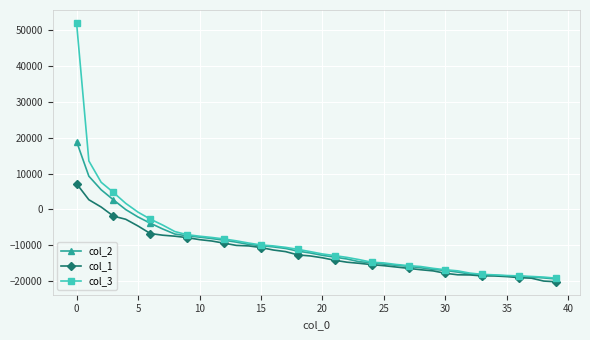

What is the maximum value for col_2?

18978.2